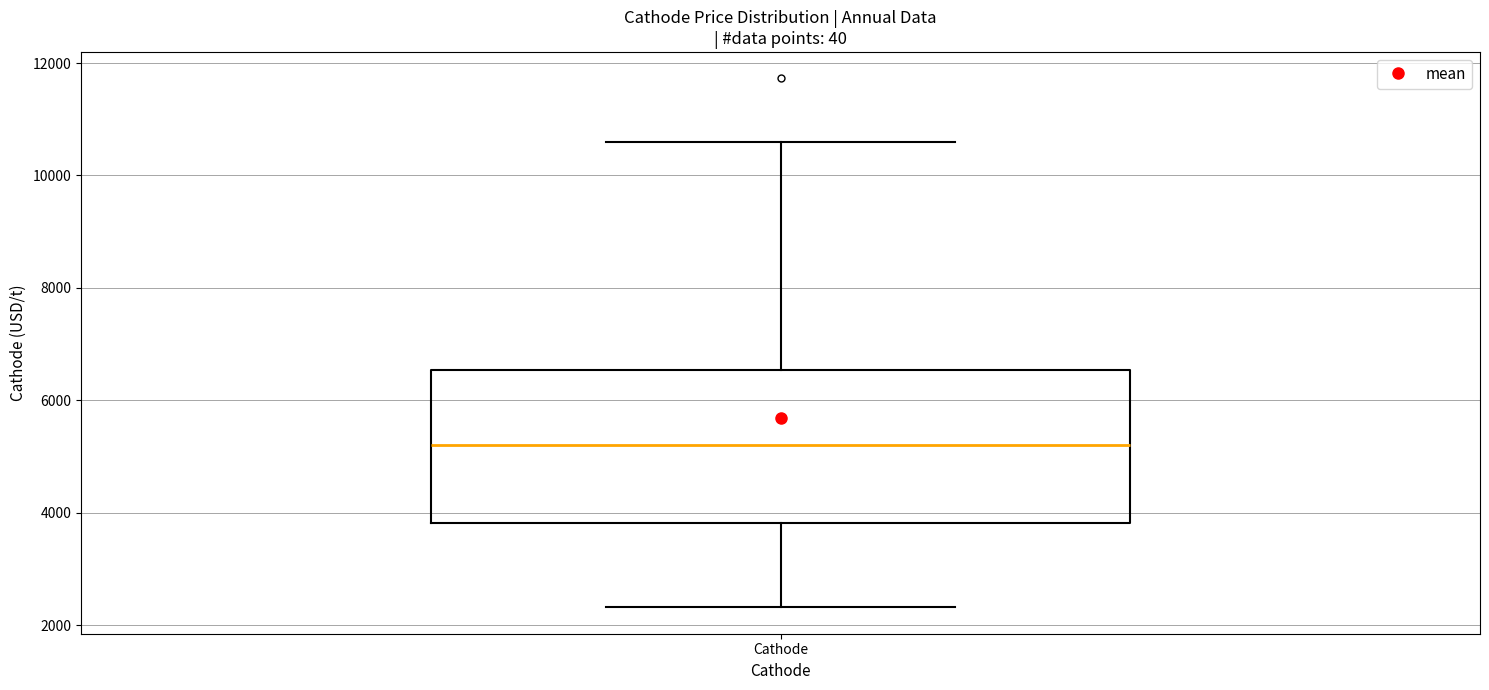

Read this box plot against the y-axis: the position of the median line, the range covered by the box, and the ends of both whiskers. The values are not printed on the chart, so give them approximately, as read against the axis.

median 5200, box 3800 to 6600, whiskers 2400 to 10600